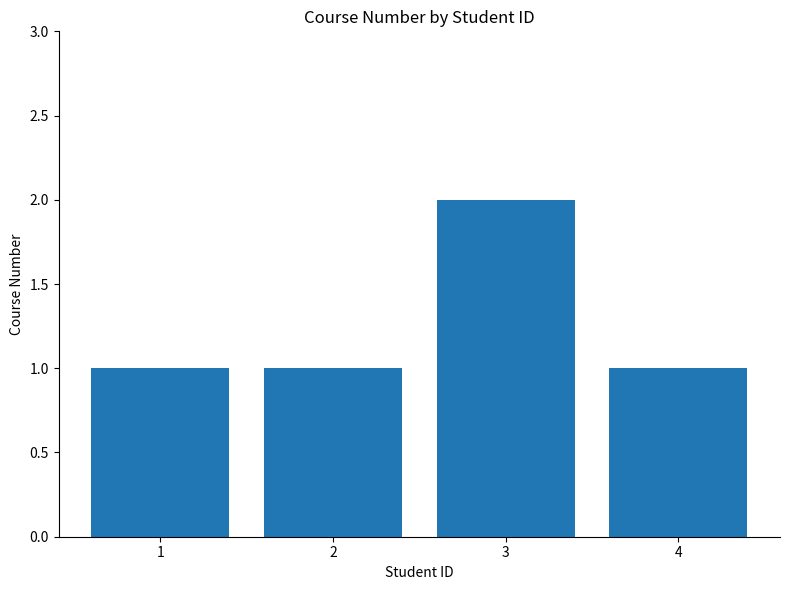

At which category does the chart reach its peak across all series?

3